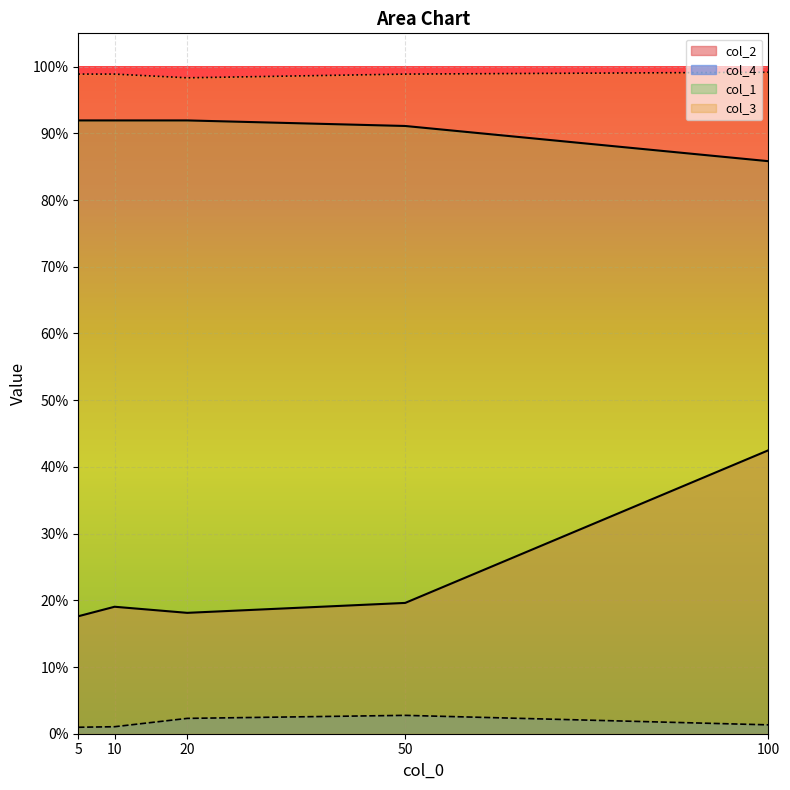

What is the sum of the col_2 values at 10 and 100?

0.6